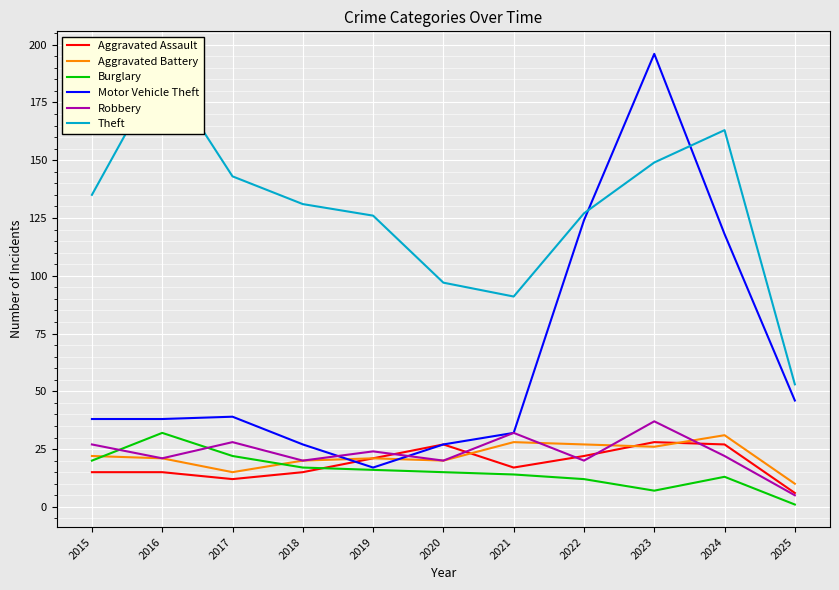

How many interior local valleys does the Theft series have?

1